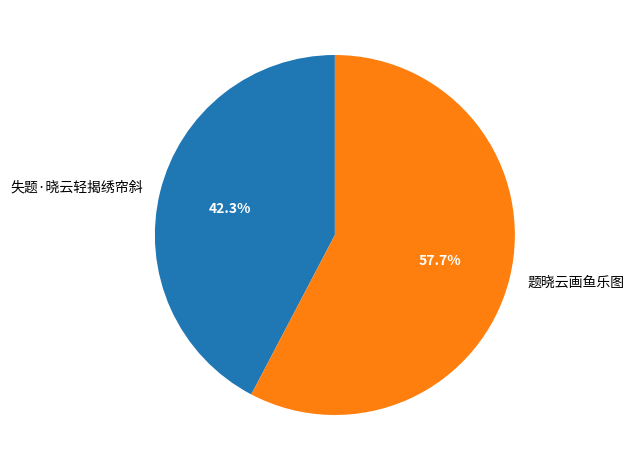

What is the largest slice in the pie chart?

题晓云画鱼乐图